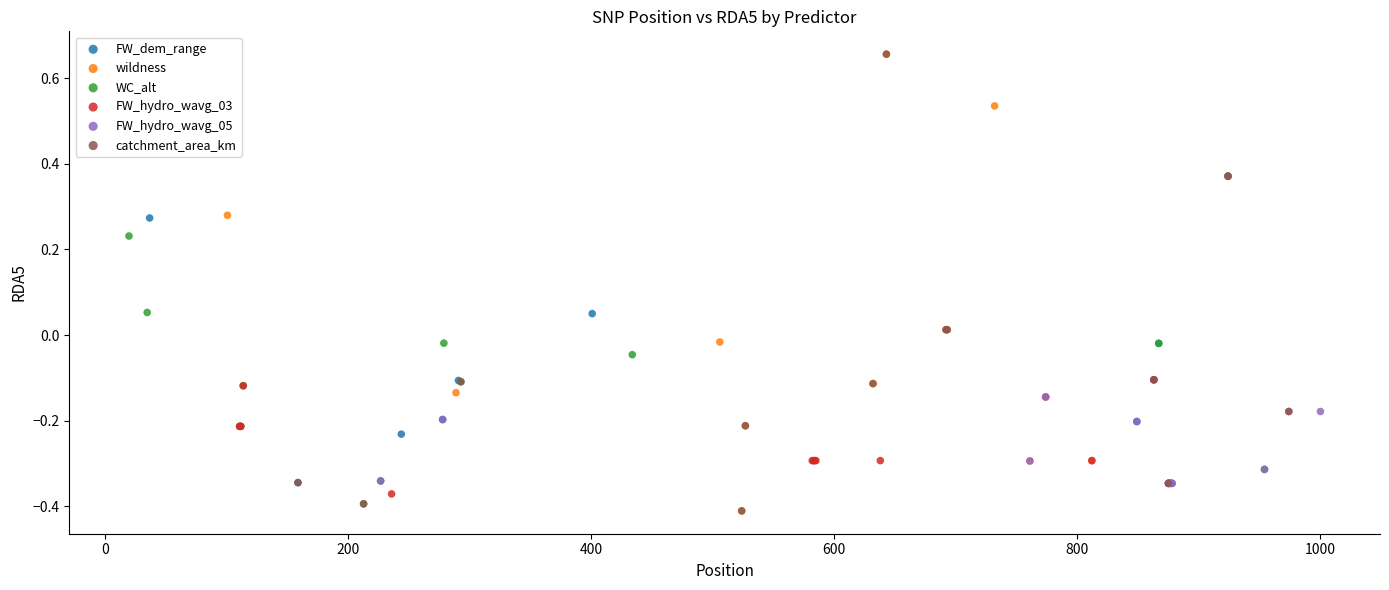

What are all the series names shown in the legend?

FW_dem_range, wildness, WC_alt, FW_hydro_wavg_03, FW_hydro_wavg_05, catchment_area_km